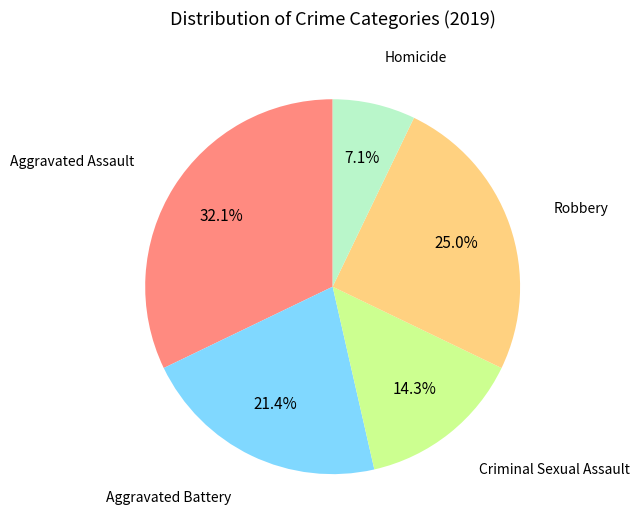

Is there any slice that represents more than half of the pie?

No